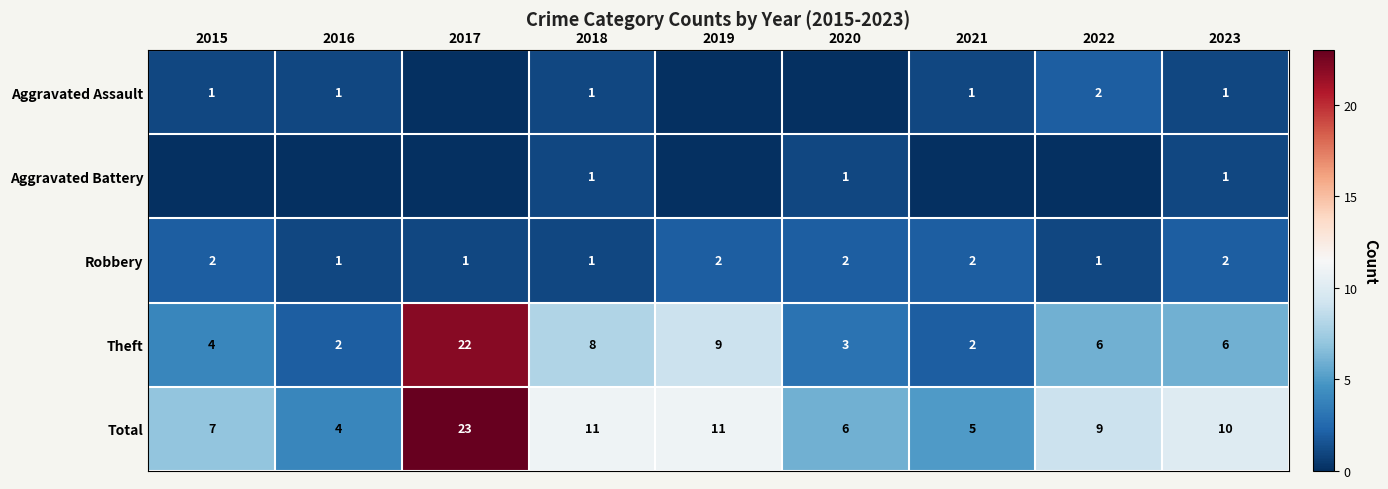

The value of Robbery at 2019 is 2. True or false?

True